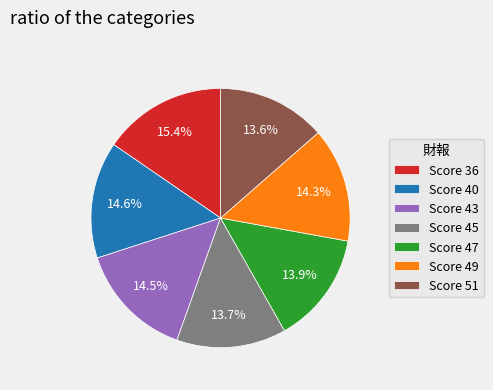

What is the ratio of the value at Score 43 to the value at Score 47?

1.0